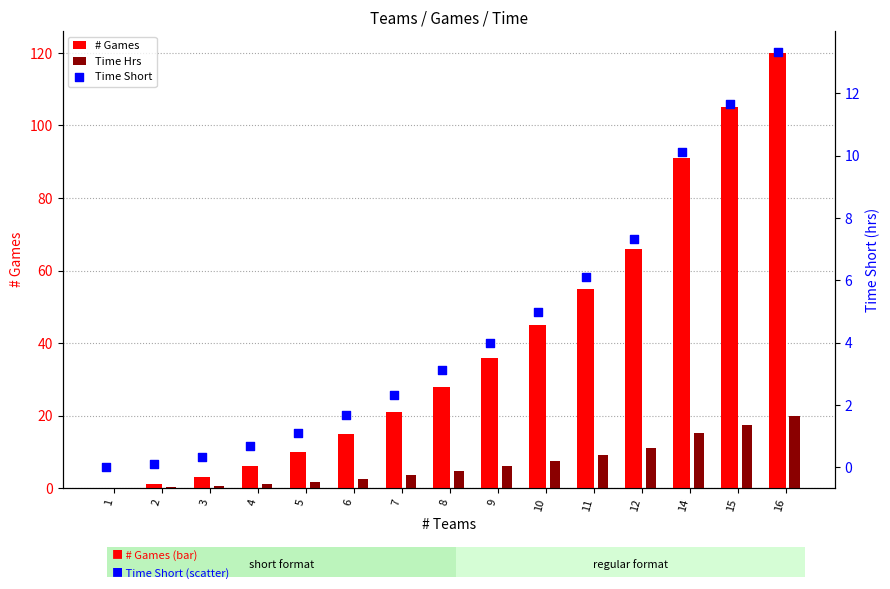

Which series contains the lowest Y value?

# Games